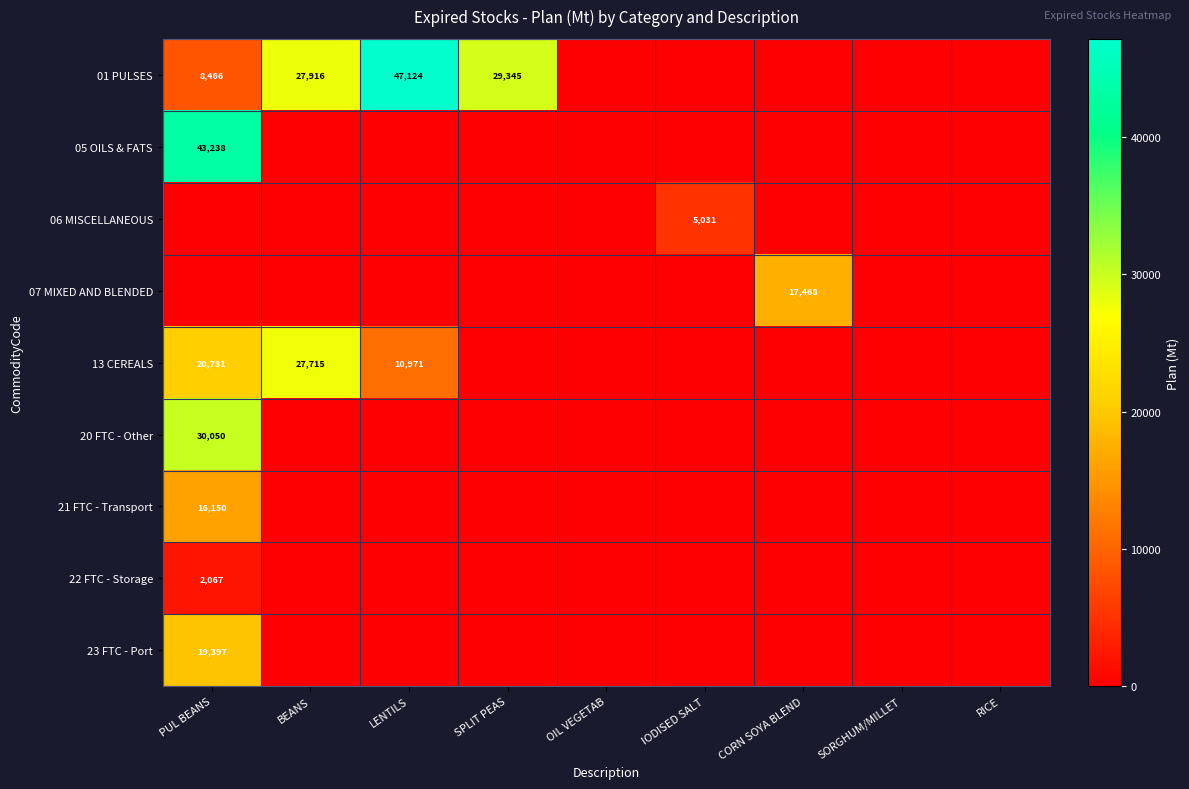

The value of 23 FTC - Port at PUL BEANS is 19397. True or false?

True